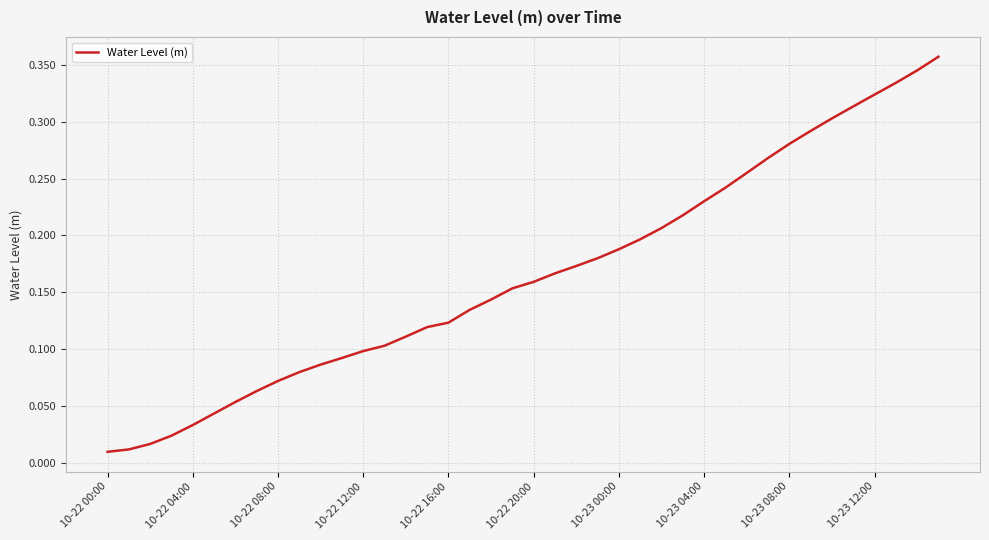

Does the chart have visible grid lines?

Yes